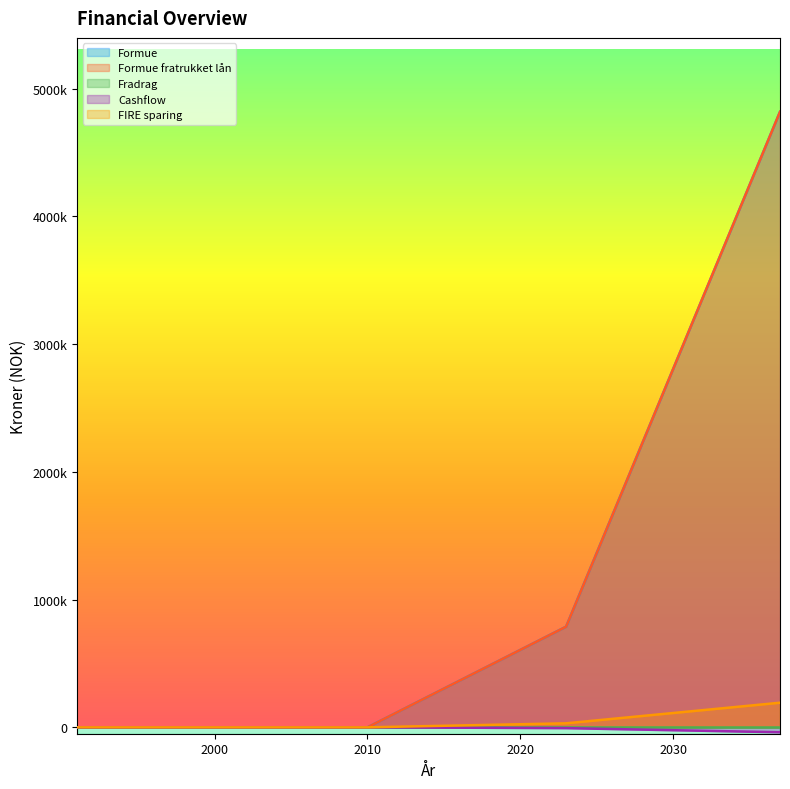

What is the sum of the Cashflow values at 2033 and 2032?

-56384